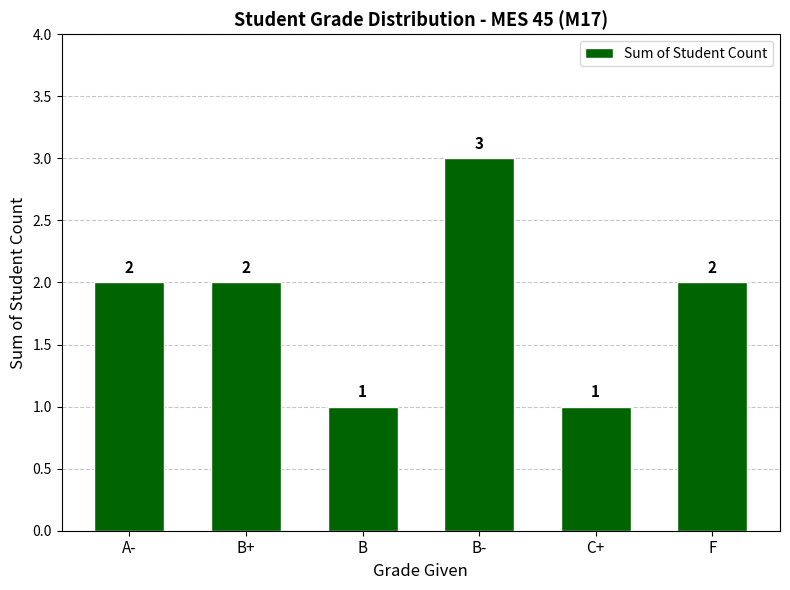

What is the sum of the values at B+ and C+?

3